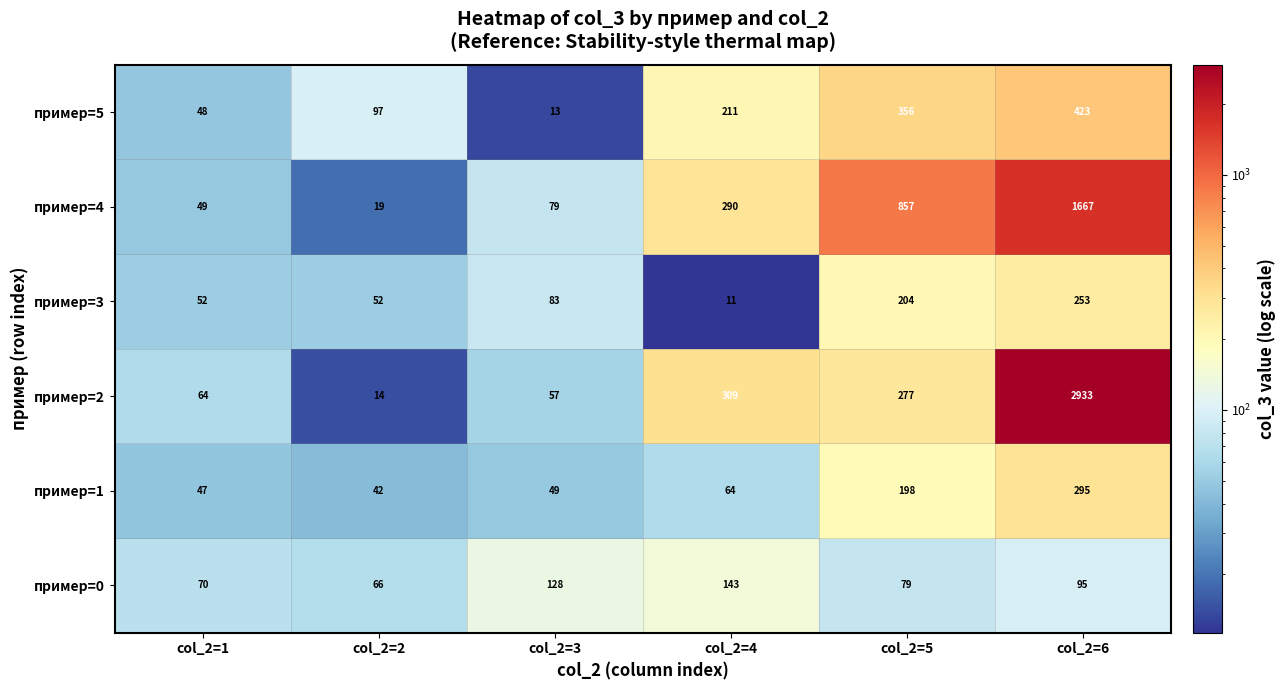

What is the difference between the second highest and second lowest values in the пример=1 series?

151